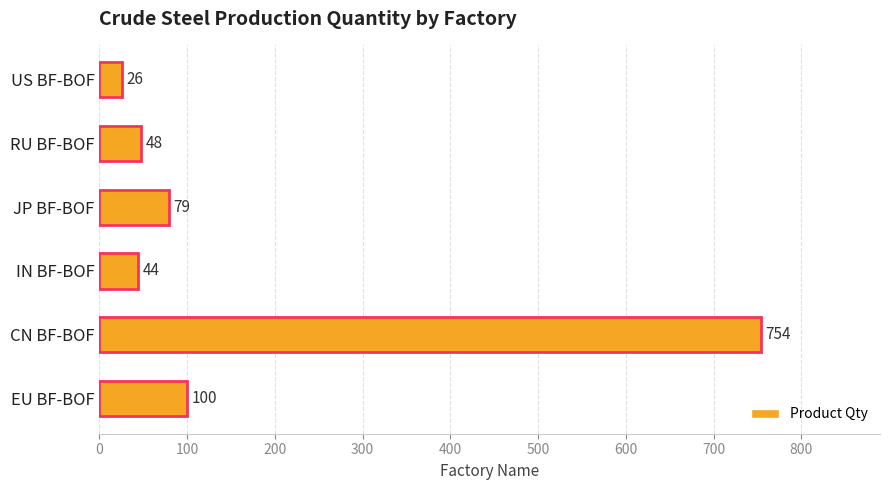

What is the approximate value at EU BF-BOF?

100